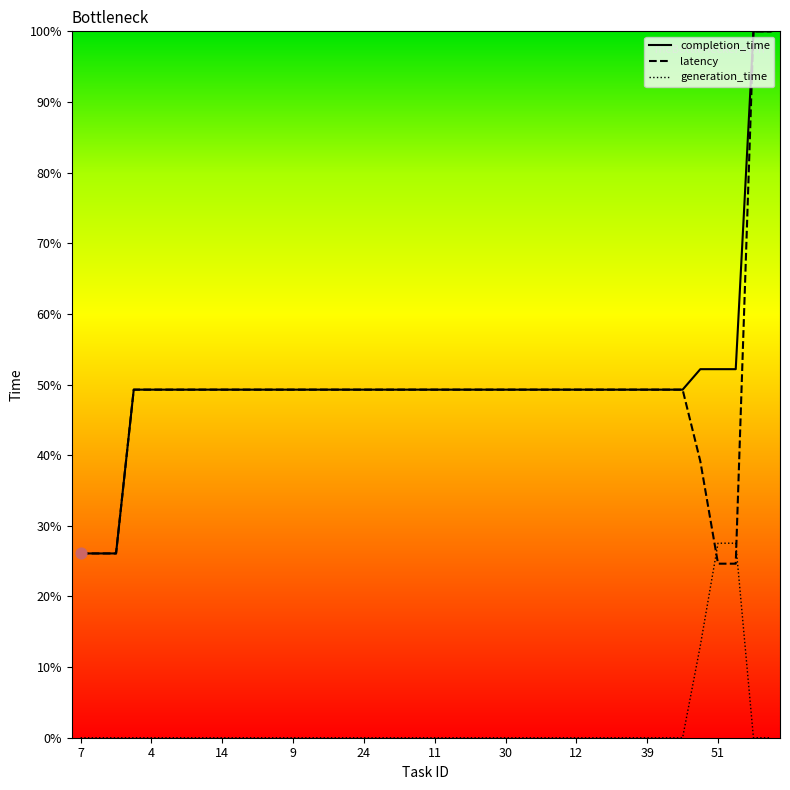

True or false: generation_time and latency intersect in this chart.

True